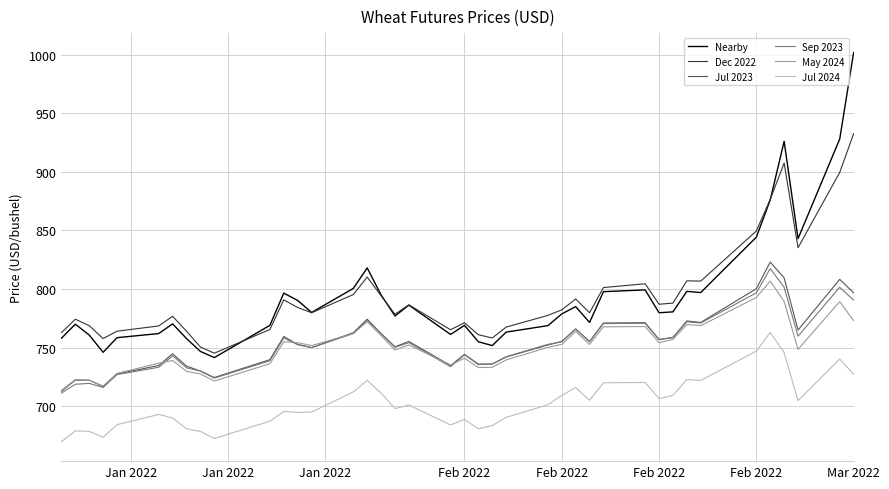

True or false: May 2024 and Dec 2022 cross at least once.

False